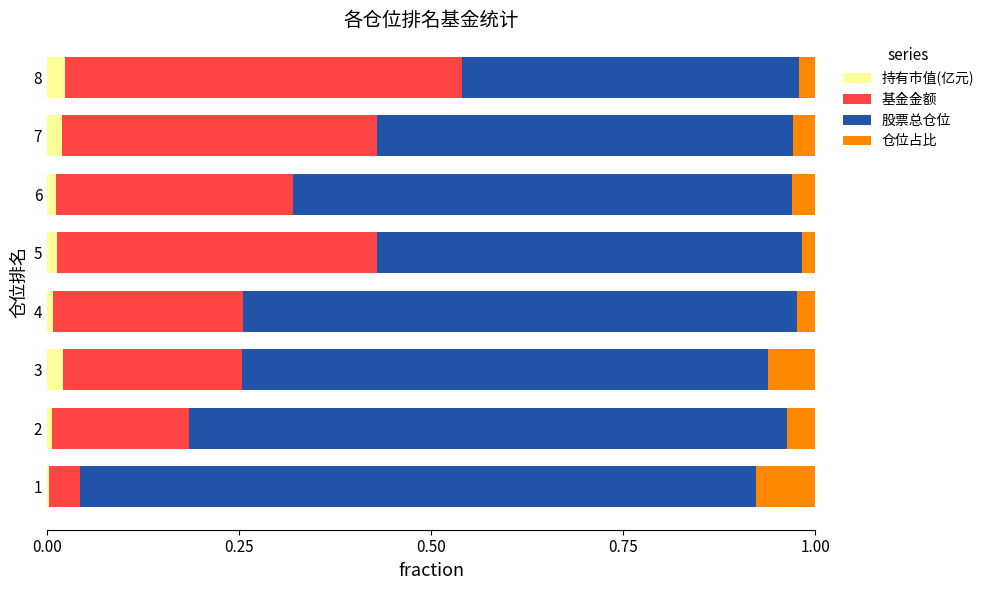

What is the total value across all series at 8?

1.0